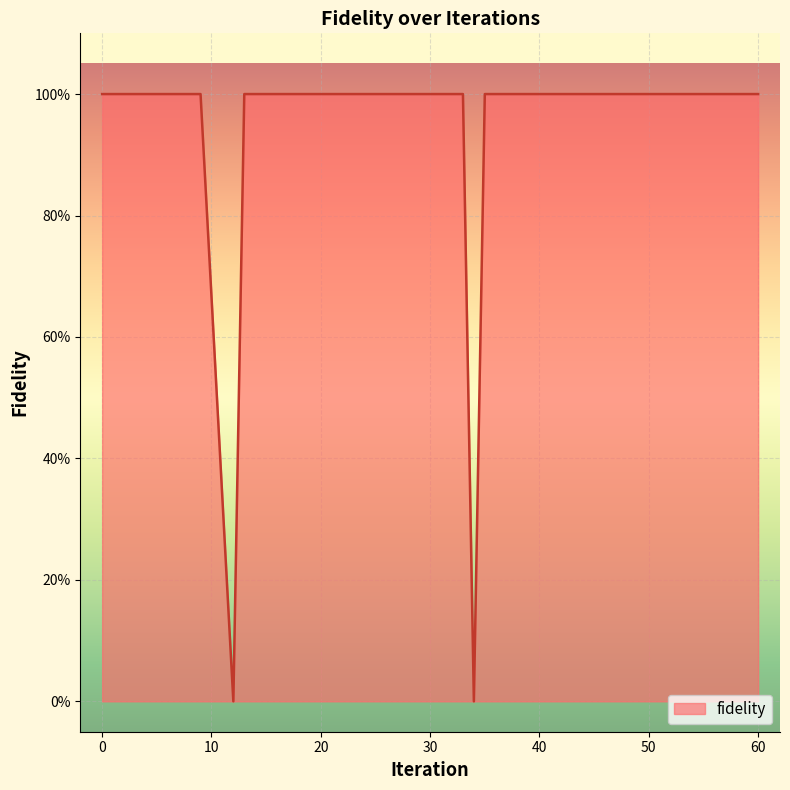

Which category has the lowest value across all series?

12